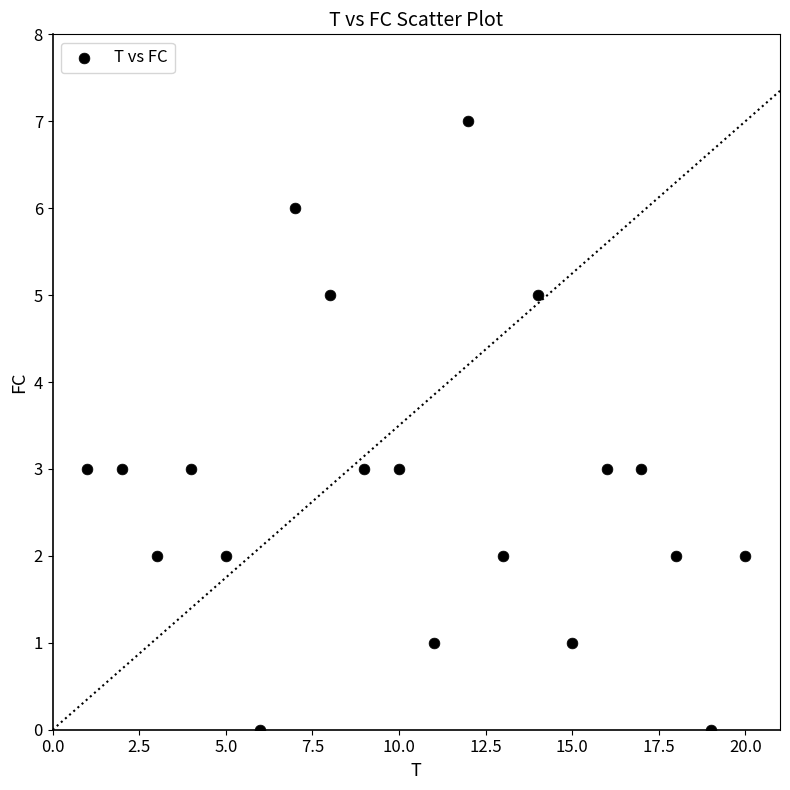

What is the range of Y values (max minus min)?

7